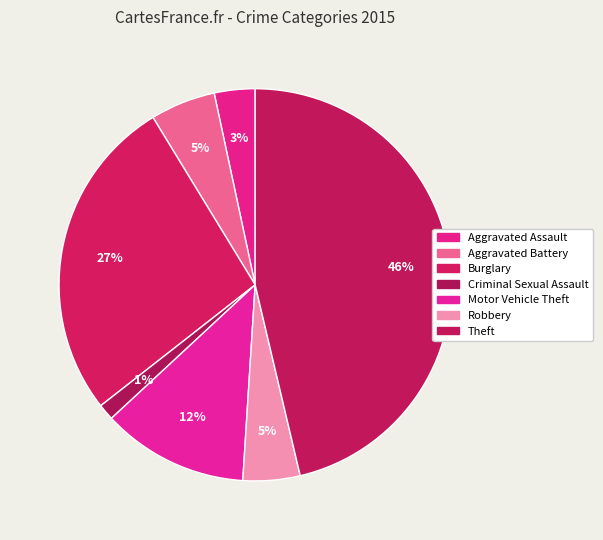

Is there a majority slice in this chart?

No